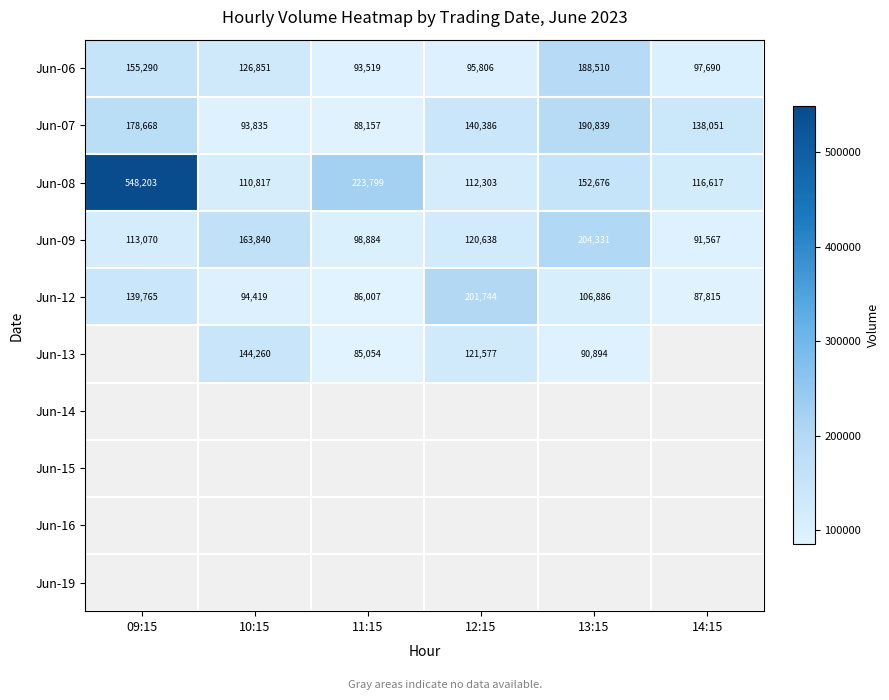

True or false: Jun-06 has a value of 123121.8 at 13:15.

False